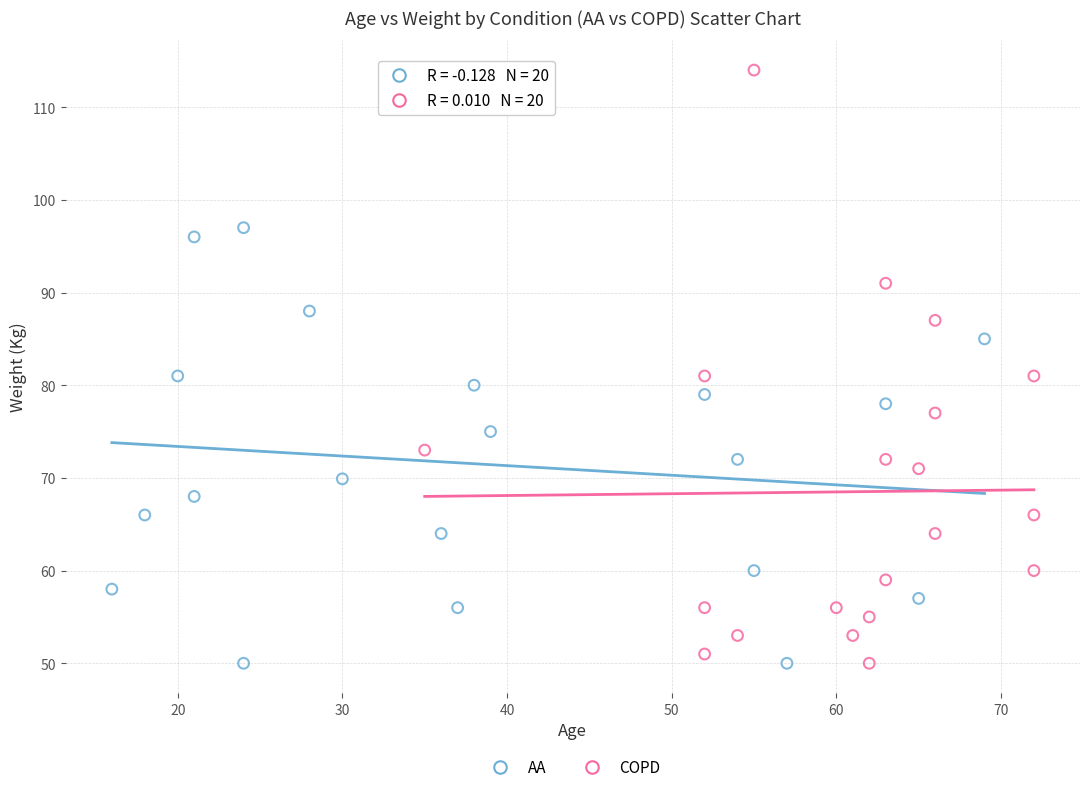

What are all the series names shown in the legend?

AA, COPD